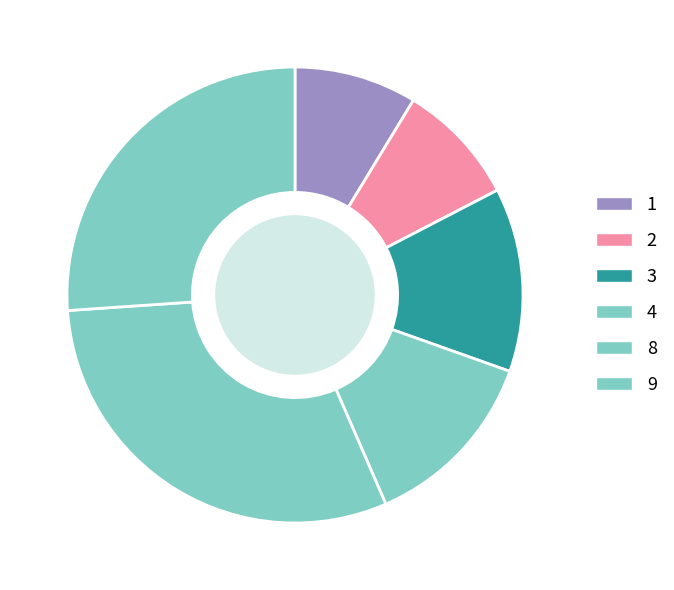

What is the largest slice in the pie chart?

8